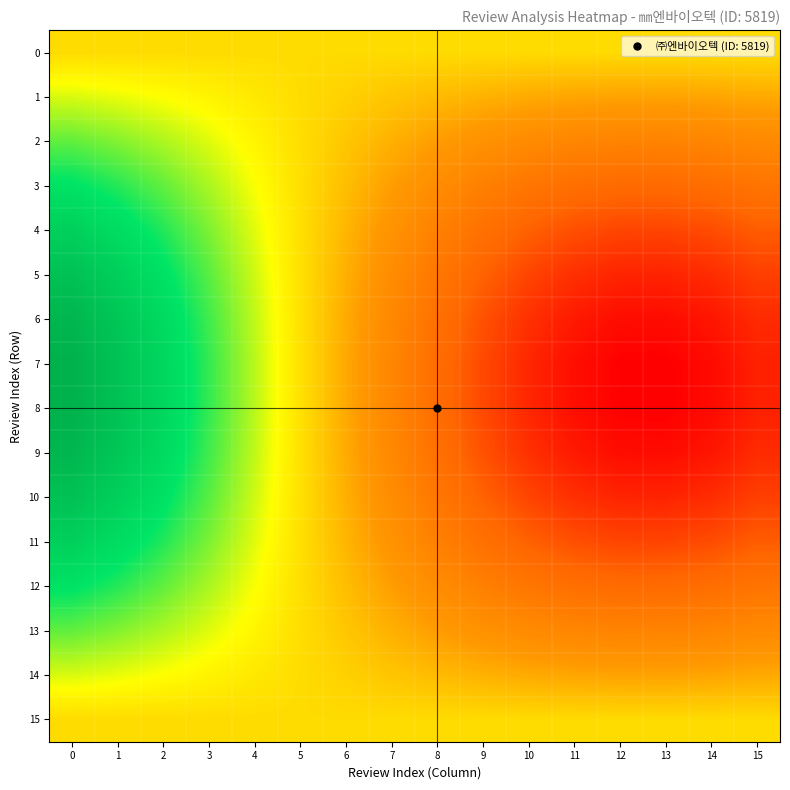

What is the total value across all series at 14?

20030.3